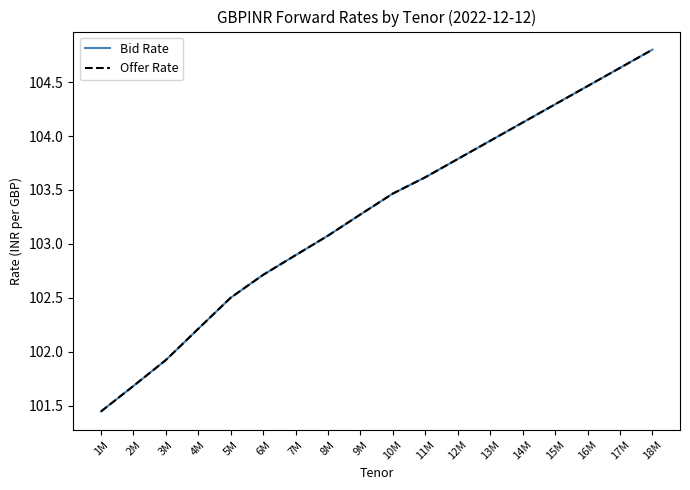

Does the chart display data point markers on the line(s)?

No